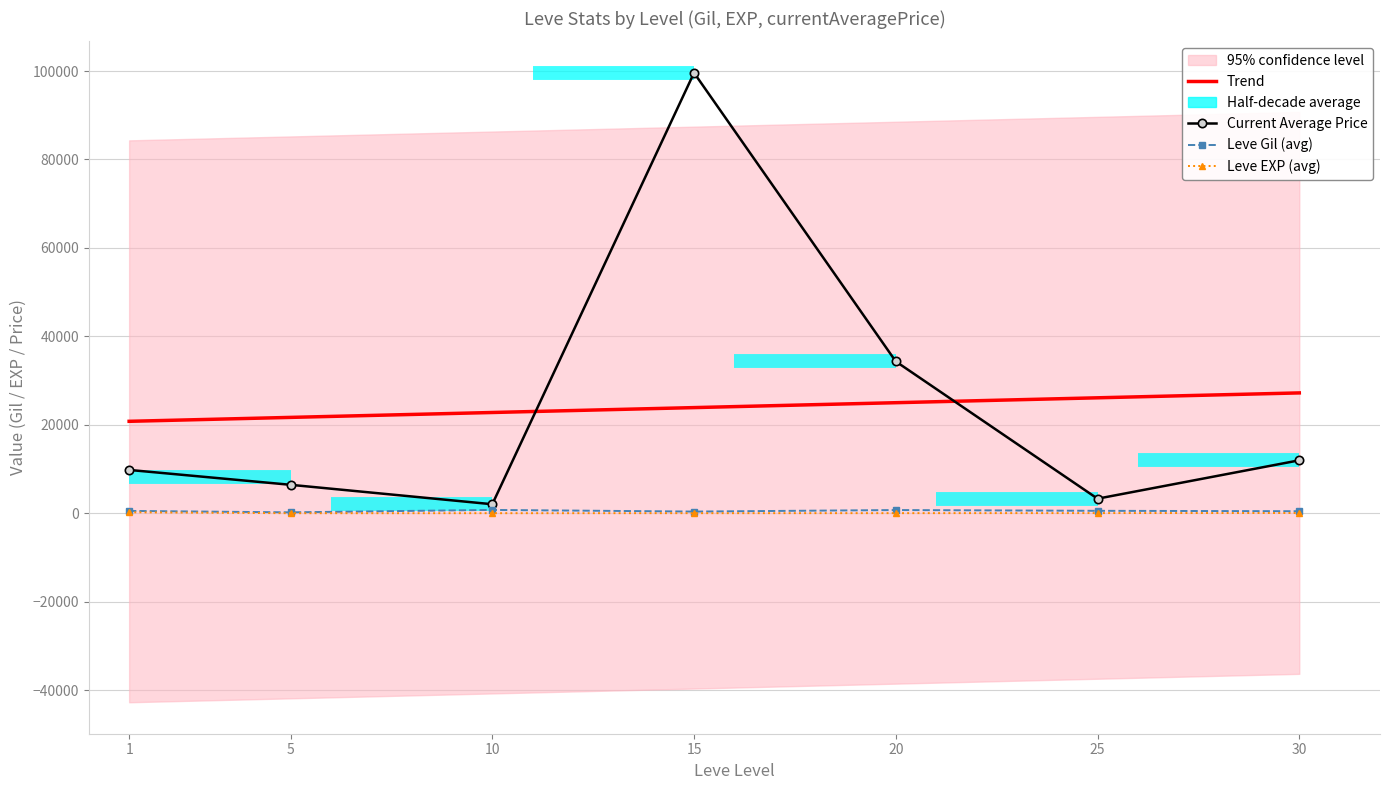

True or false: Leve Gil (avg) and Current Average Price cross at least once.

False